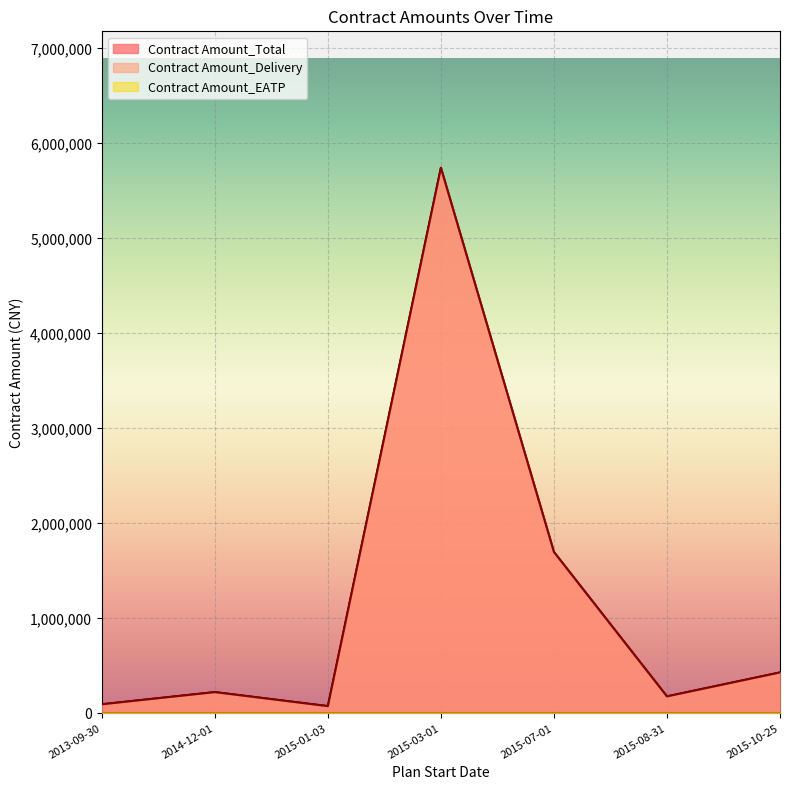

Reading left to right, what are all the values shown in this chart?

Contract Amount_Delivery: 2015-10-25=432000	2015-08-31=180000	2015-01-03=77400	2013-09-30=97000	2014-12-01=225000	2015-03-01=5744000	2015-07-01=1700000
Contract Amount_Total: 2015-10-25=432000	2015-08-31=180000	2015-01-03=77400	2013-09-30=97000	2014-12-01=225000	2015-03-01=5744000	2015-07-01=1700000
Contract Amount_EATP: 2015-10-25=0	2015-08-31=0	2015-01-03=0	2013-09-30=0	2014-12-01=0	2015-03-01=0	2015-07-01=0